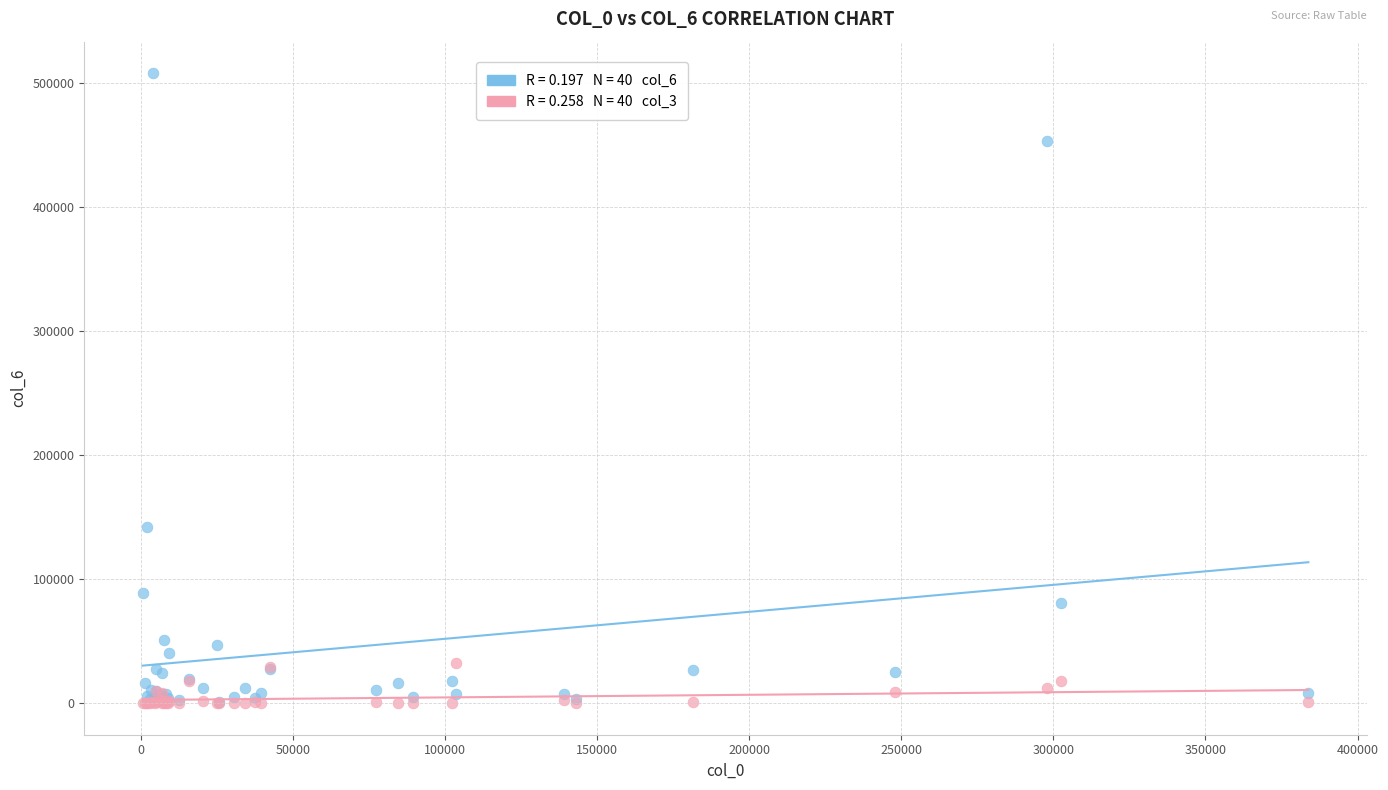

Across all series, what Y value is closest to 254000?

142100